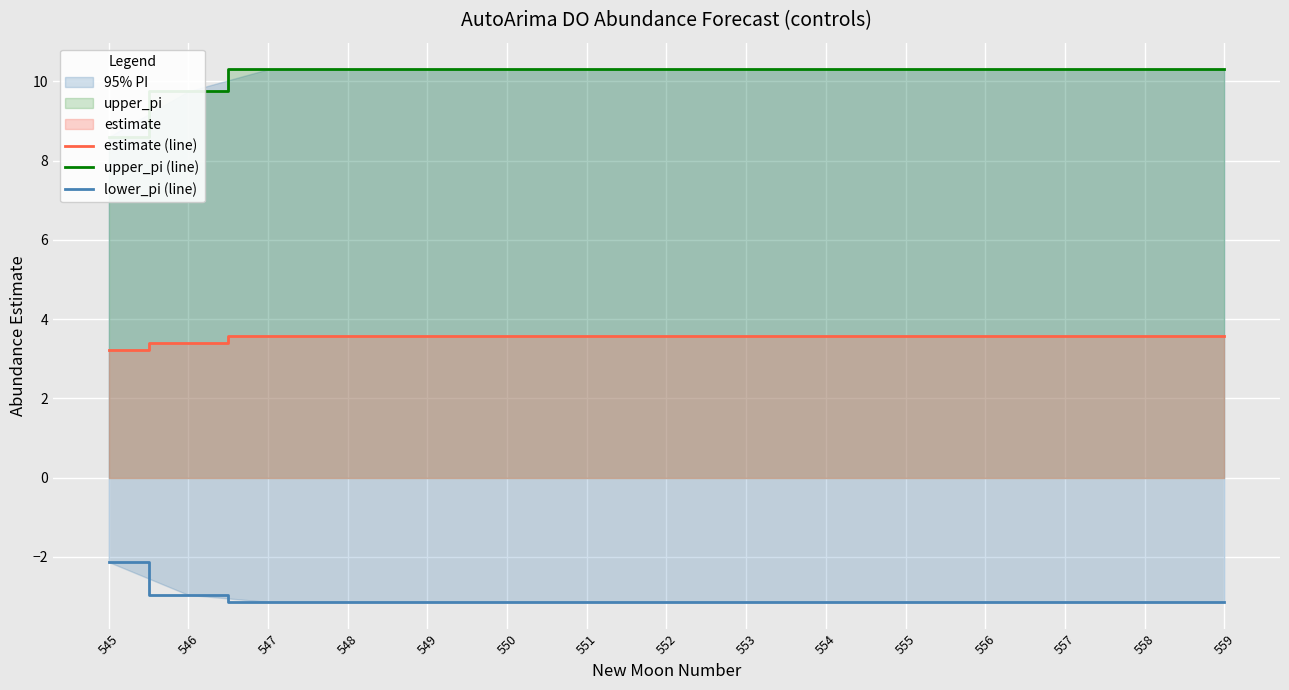

What is the difference between the second highest and second lowest values in the upper_pi (line) series?

0.6